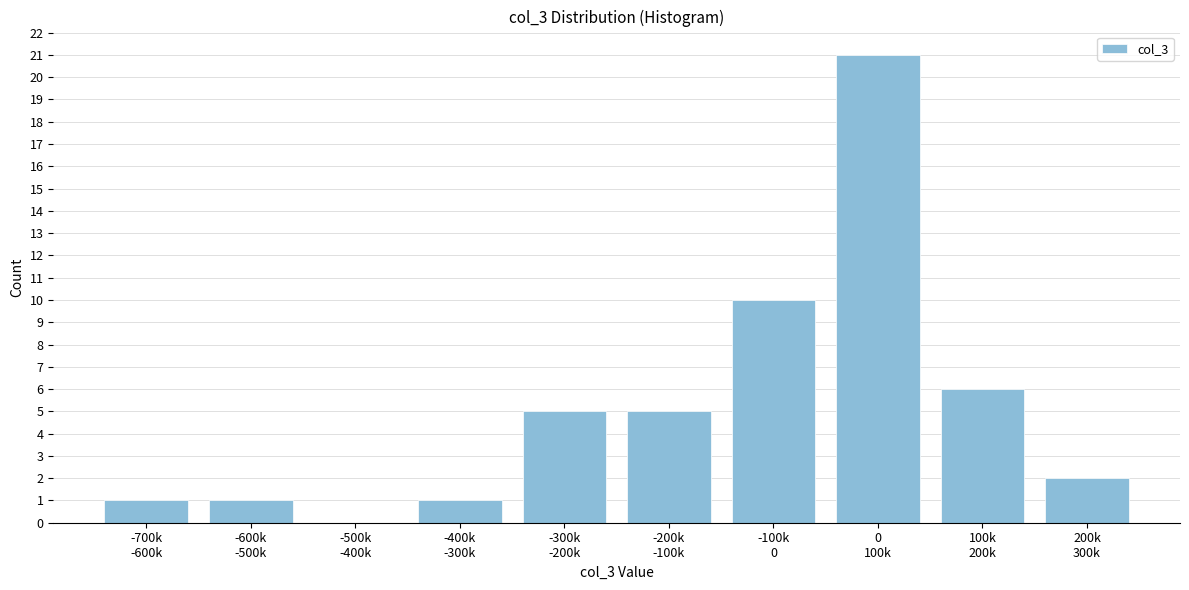

What is the sum of all values?

52